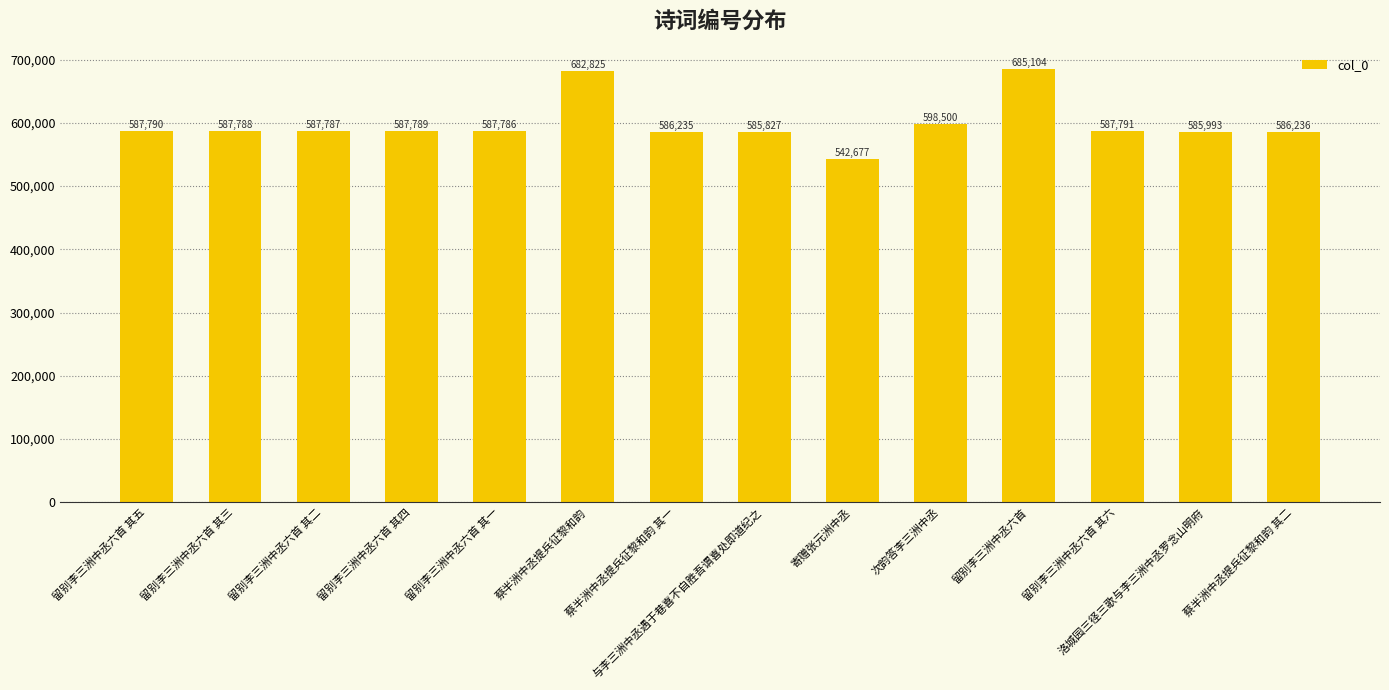

What is the change in value from 蔡半洲中丞提兵征黎和韵 to 留别李三洲中丞六首 其六?

-95034